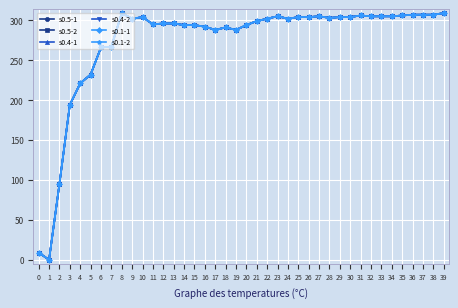

True or false: s0.1-1 has a value of 194 at 3.

True